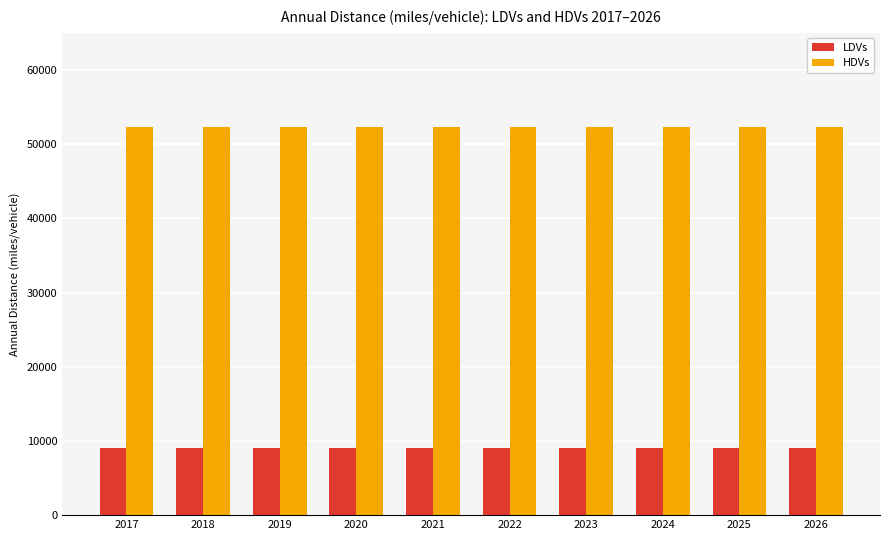

Which series has the largest total across all categories?

HDVs